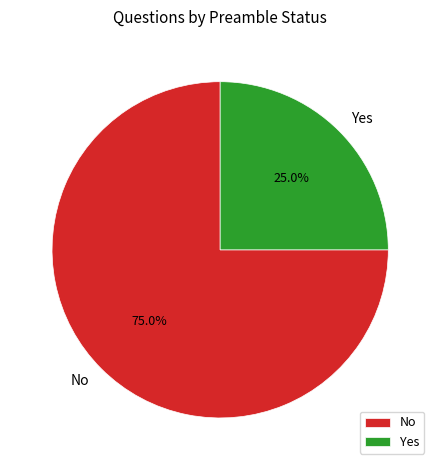

Count the number of slices in the pie.

2